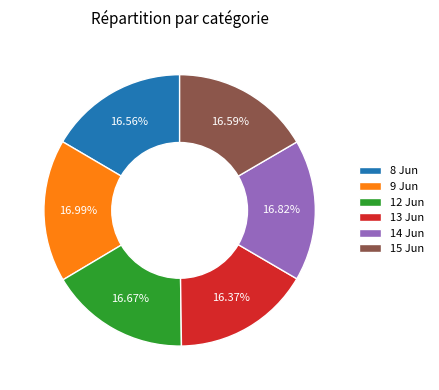

What is the ratio of the value at 14 Jun to the value at 9 Jun?

1.0